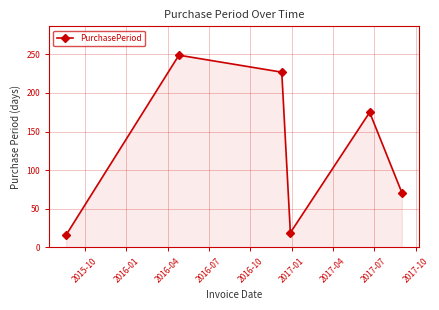

What is the value of the 4th point from the left?

19